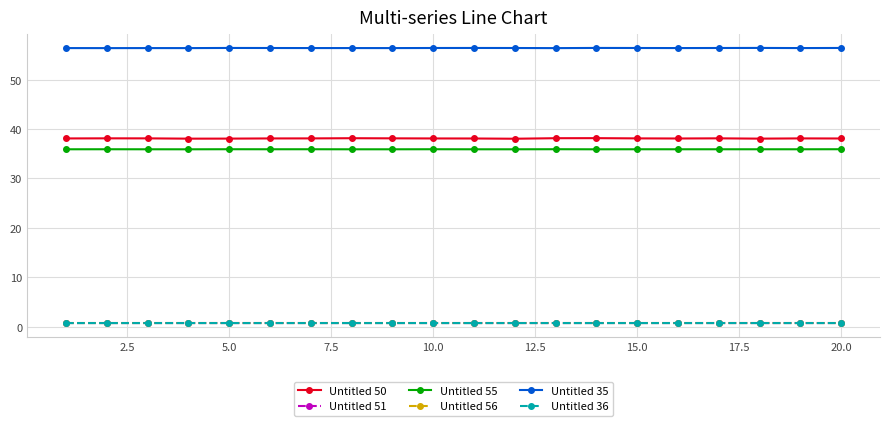

What is the highest value of the Untitled 50 series?

38.2